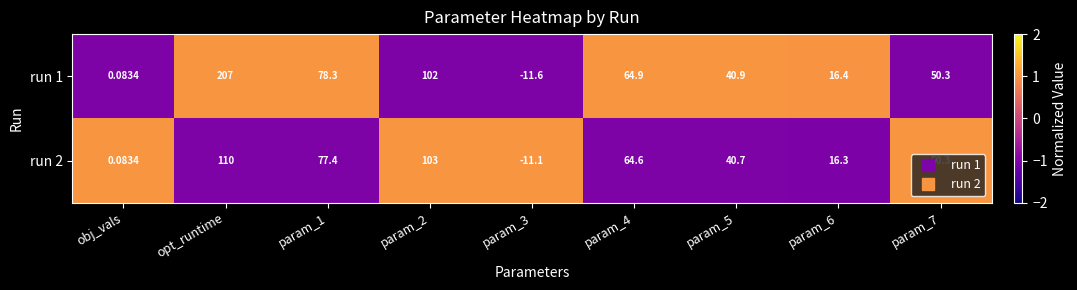

At which label does run 1 reach its peak?

opt_runtime